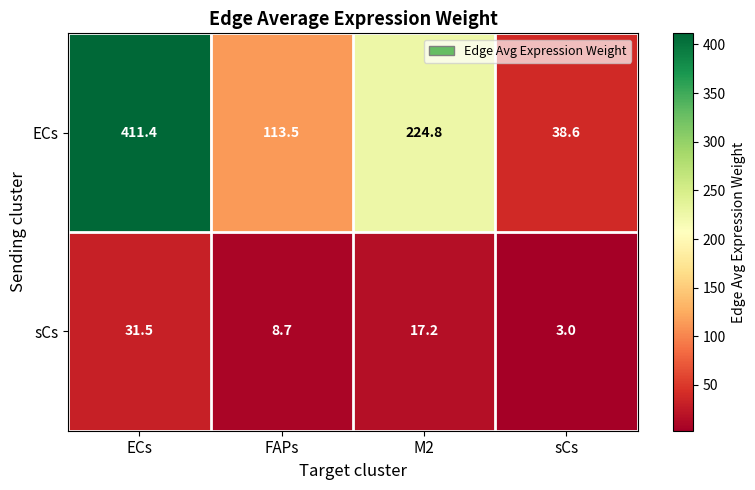

The sCs series shows 4.8 at sCs. True or false?

False